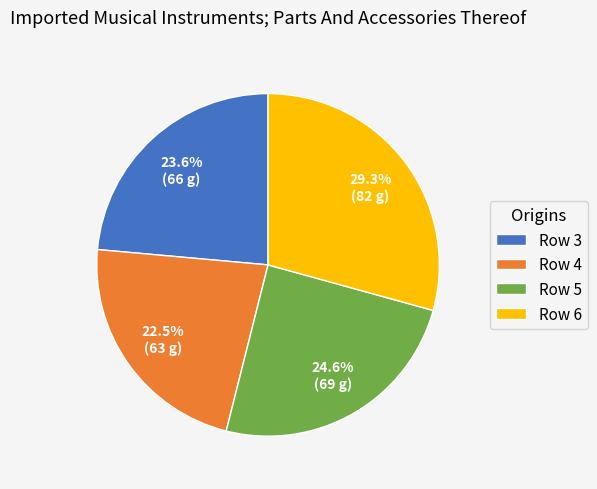

The Row 4 slice represents 33% of the pie. True or false?

False